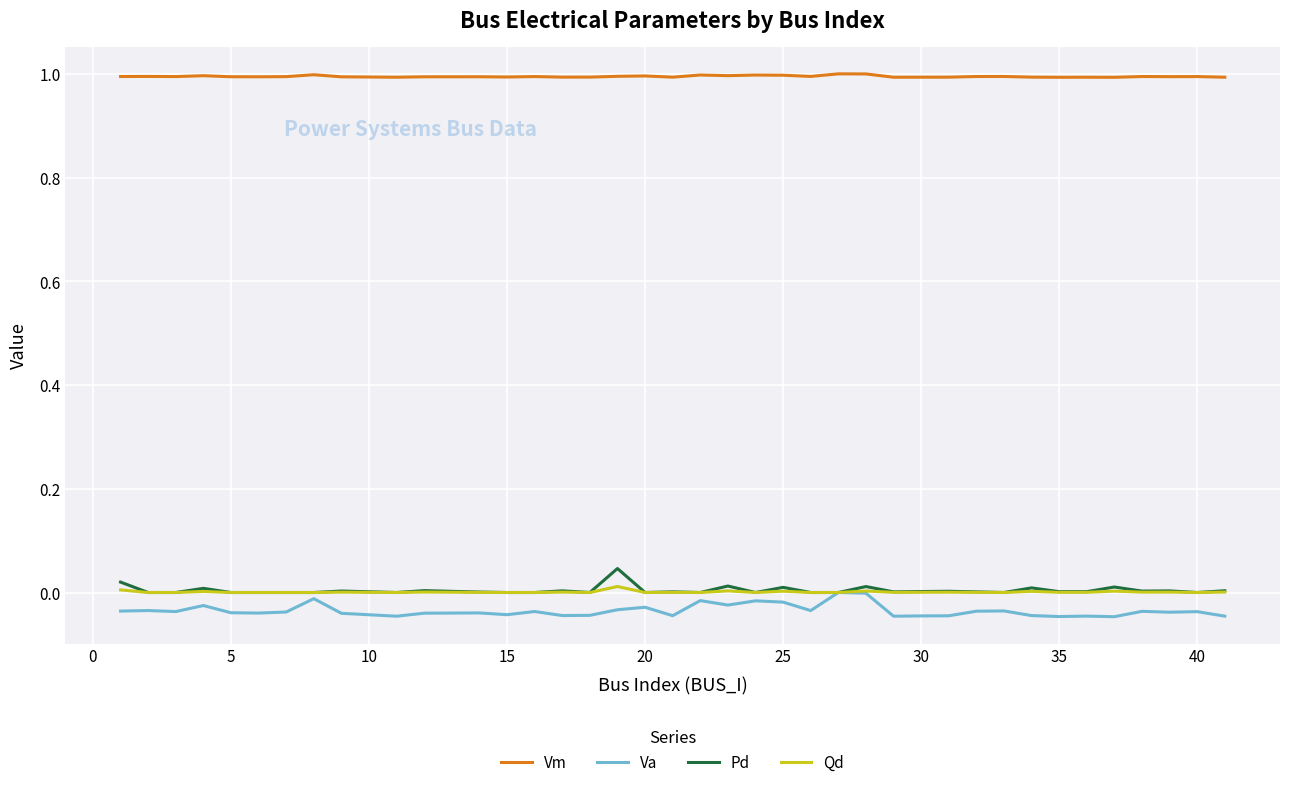

Which series has the largest total across all categories?

Vm